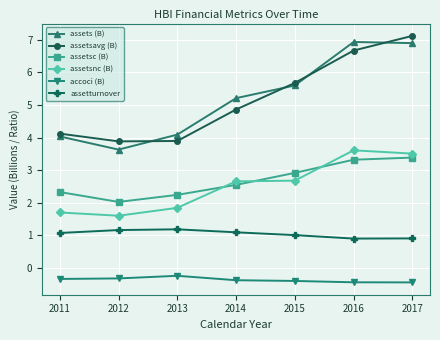

What are all the series names shown in the legend?

assets (B), assetsavg (B), assetsc (B), assetsnc (B), accoci (B), assetturnover